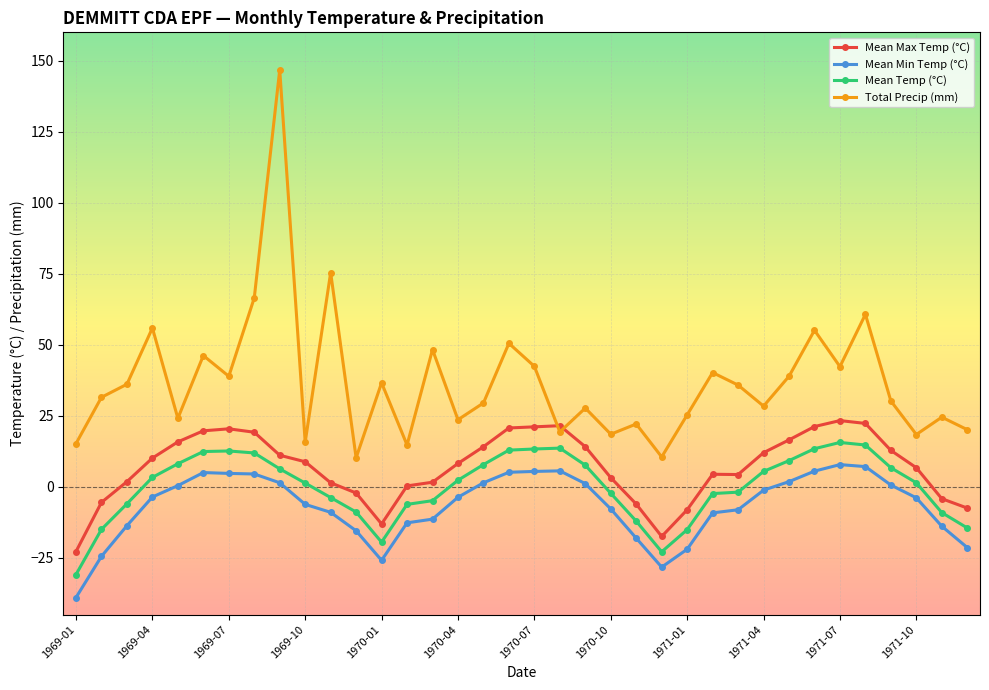

List the series in order of their peak value, highest first.

Total Precip (mm), Mean Max Temp (°C), Mean Temp (°C), Mean Min Temp (°C)